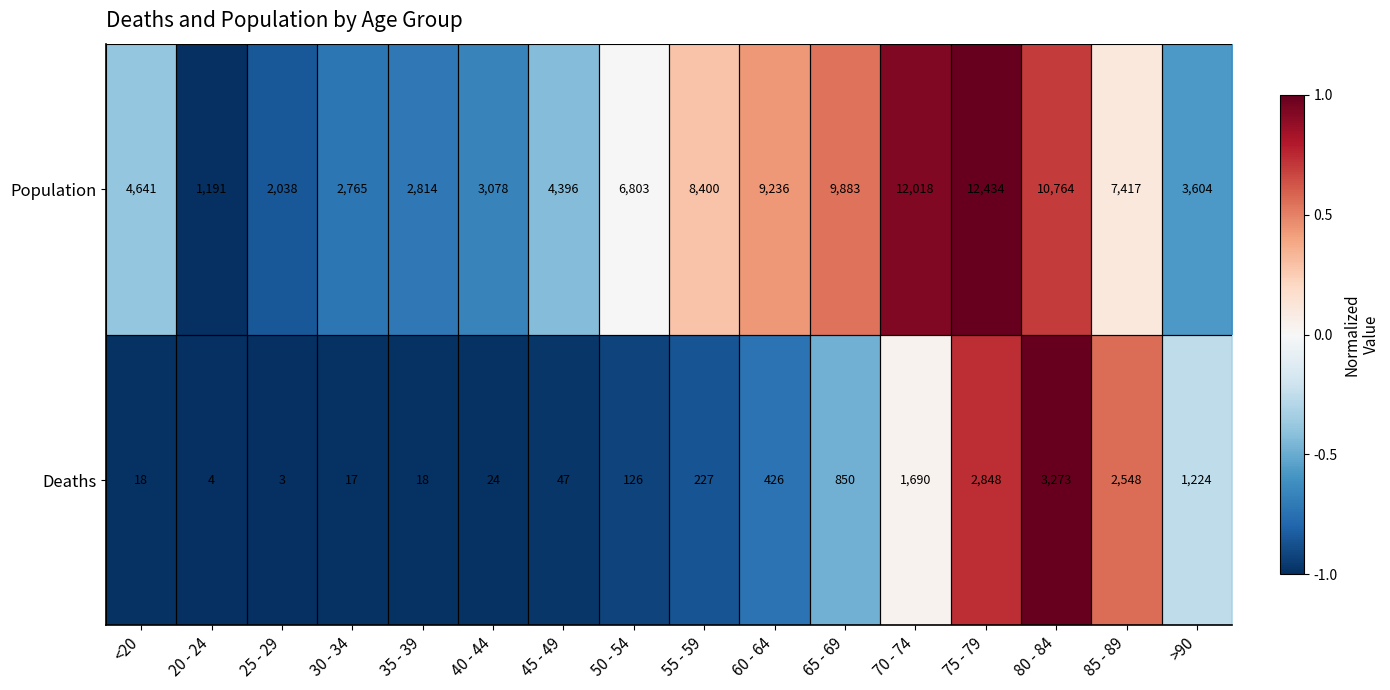

Between 30 - 34 and 65 - 69, which series saw the biggest shift?

Population